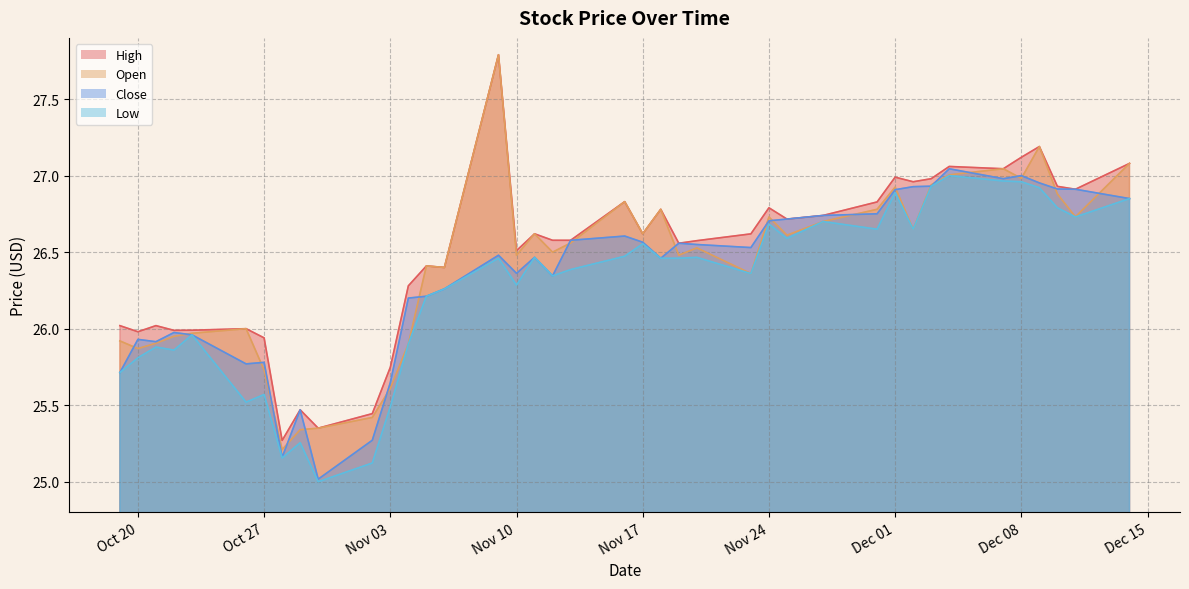

At which label does Open reach its peak?

2020-11-09